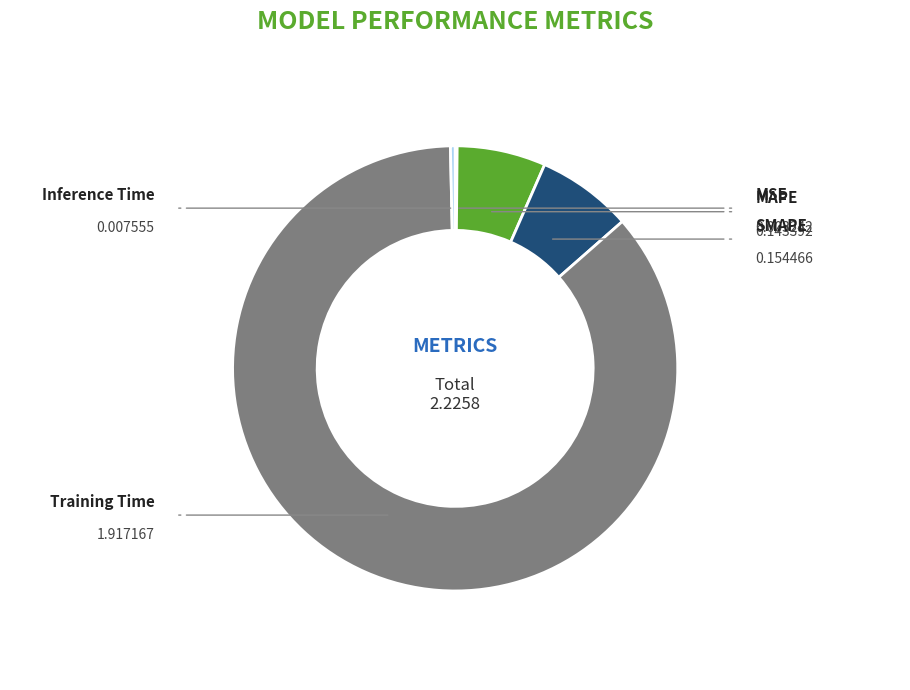

To the nearest percent, what portion does SMAPE represent?

7%